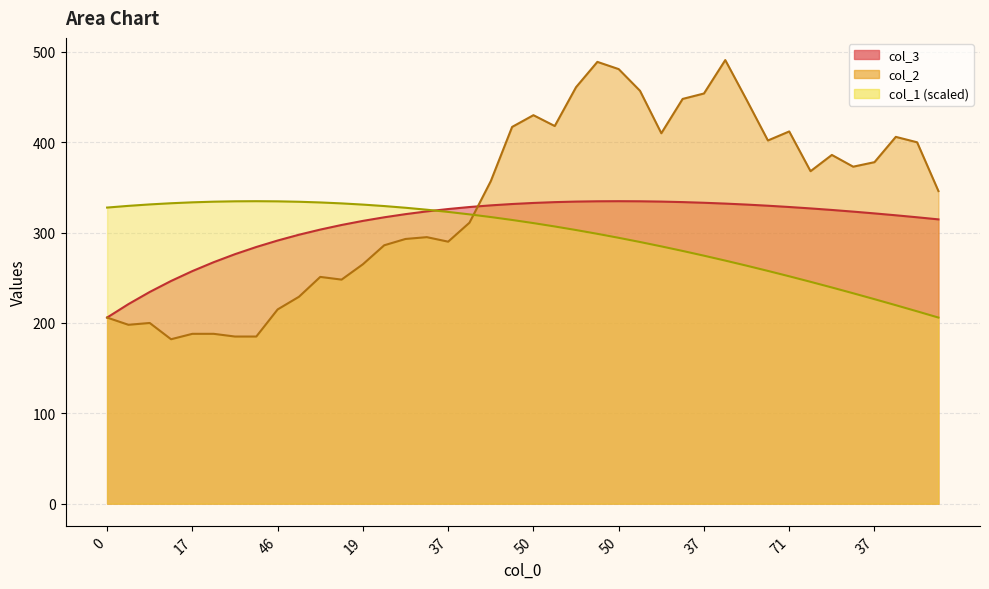

What is the minimum value shown in the chart?

182.0